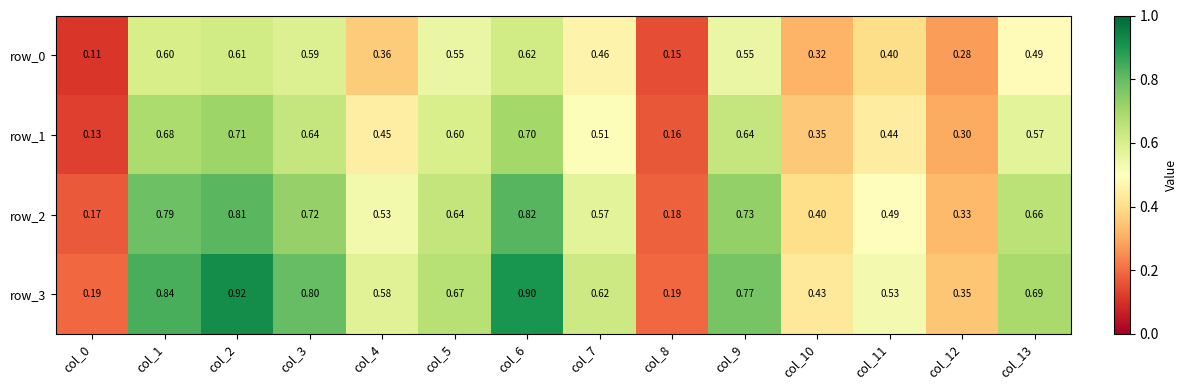

Reading left to right, list all the values displayed in this chart.

row_0: 0.1	0.6	0.6	0.6	0.4	0.6	0.6	0.5	0.1	0.6	0.3	0.4	0.3	0.5
row_1: 0.1	0.7	0.7	0.6	0.4	0.6	0.7	0.5	0.2	0.6	0.4	0.4	0.3	0.6
row_2: 0.2	0.8	0.8	0.7	0.5	0.6	0.8	0.6	0.2	0.7	0.4	0.5	0.3	0.7
row_3: 0.2	0.8	0.9	0.8	0.6	0.7	0.9	0.6	0.2	0.8	0.4	0.5	0.4	0.7